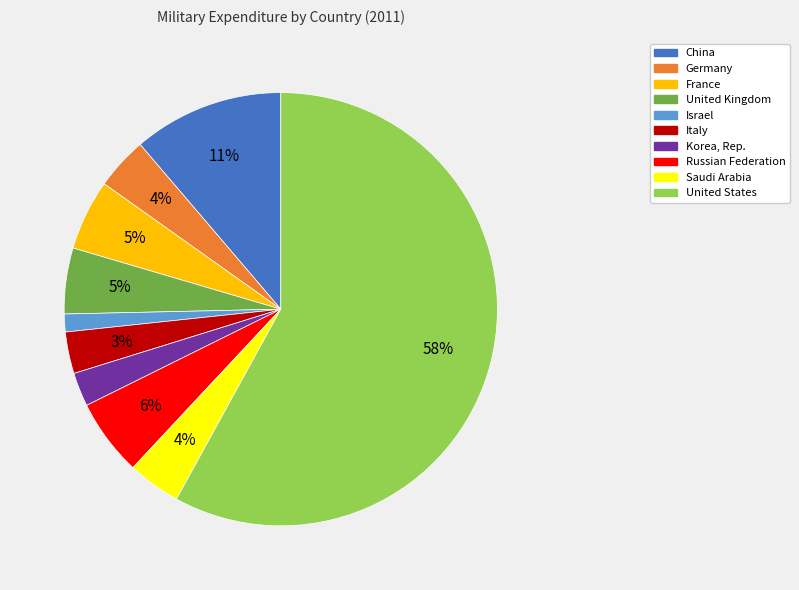

Do Italy and France together represent more than half of the pie?

No